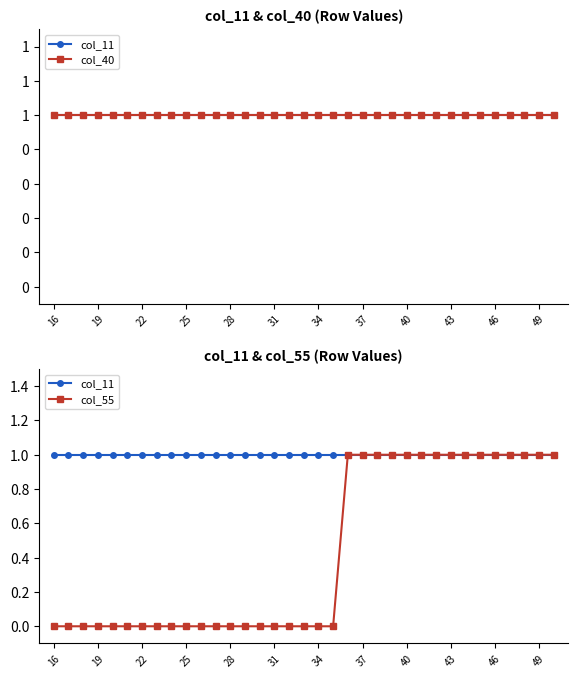

What is the difference between the maximum and second lowest values in the col_55 series?

1